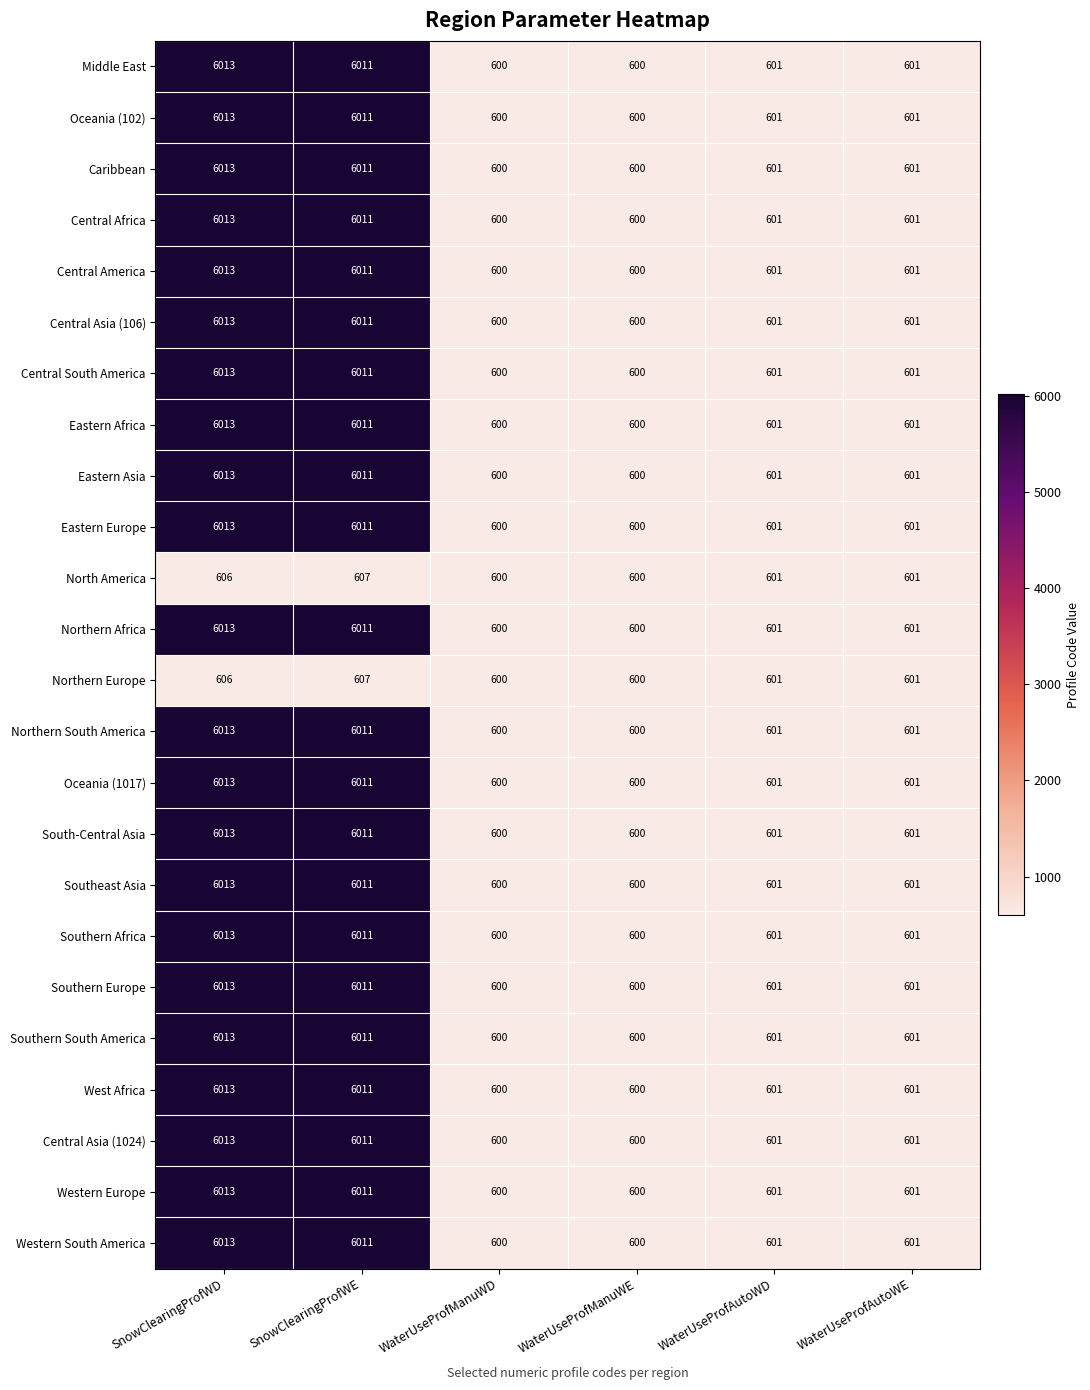

Count the number of data series in this chart.

24